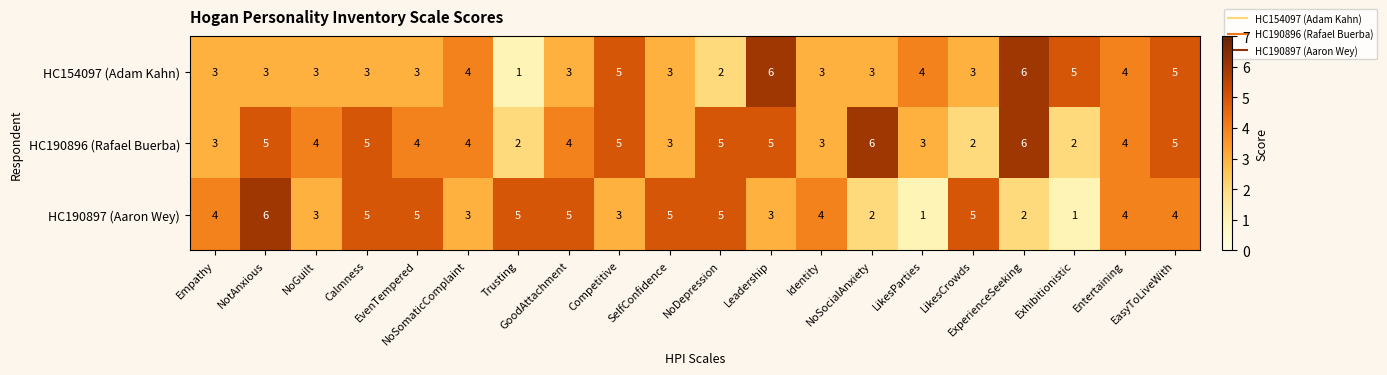

What is the sum of all HC190897 (Aaron Wey) values?

75